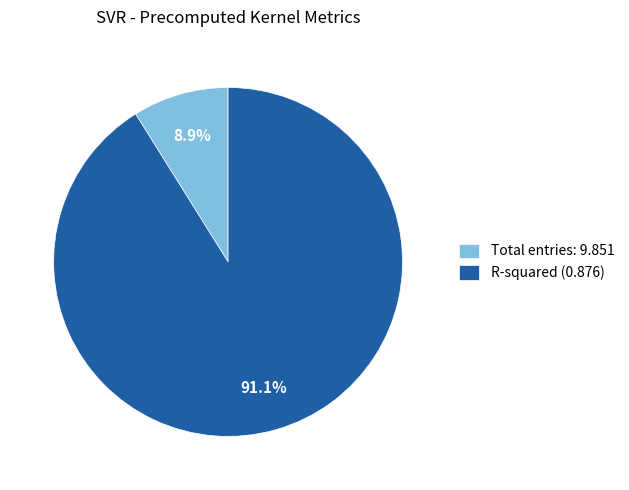

What is the total percentage of R-squared (0.876) and Total entries: 9.851?

100.0%